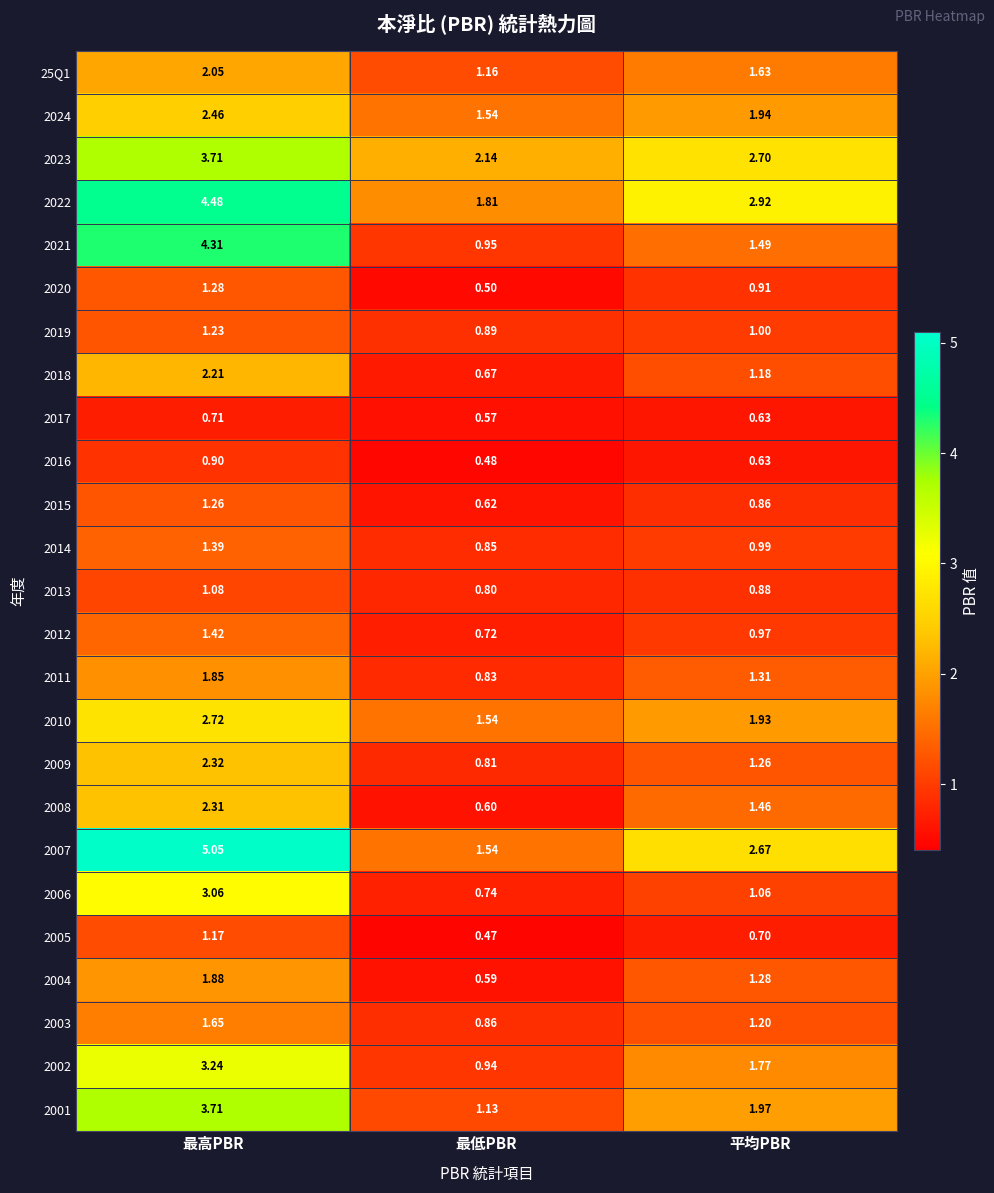

List the labels in order of 2008 value, largest first.

最高PBR, 平均PBR, 最低PBR